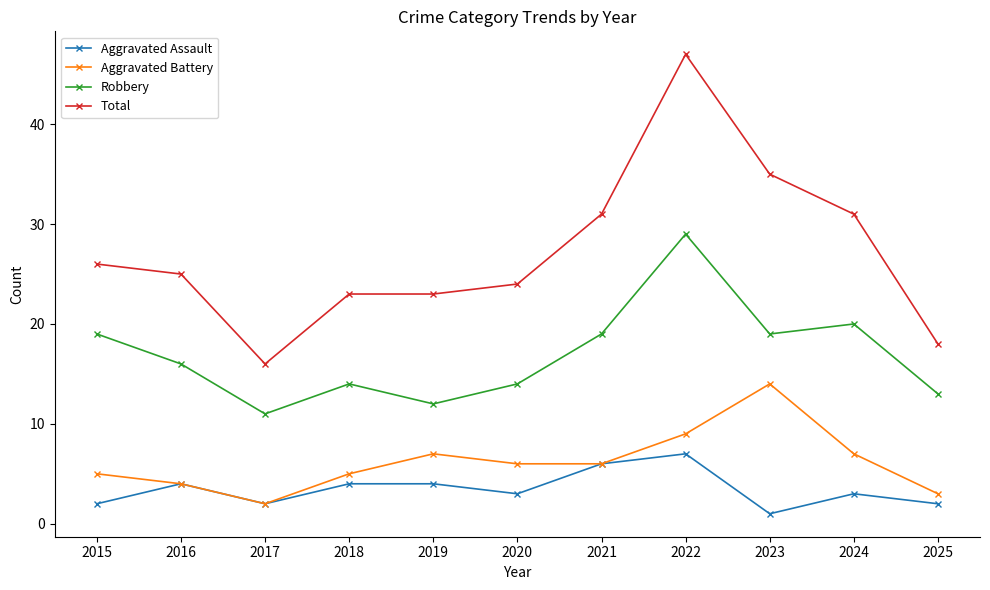

Which series has the largest total across all categories?

Total